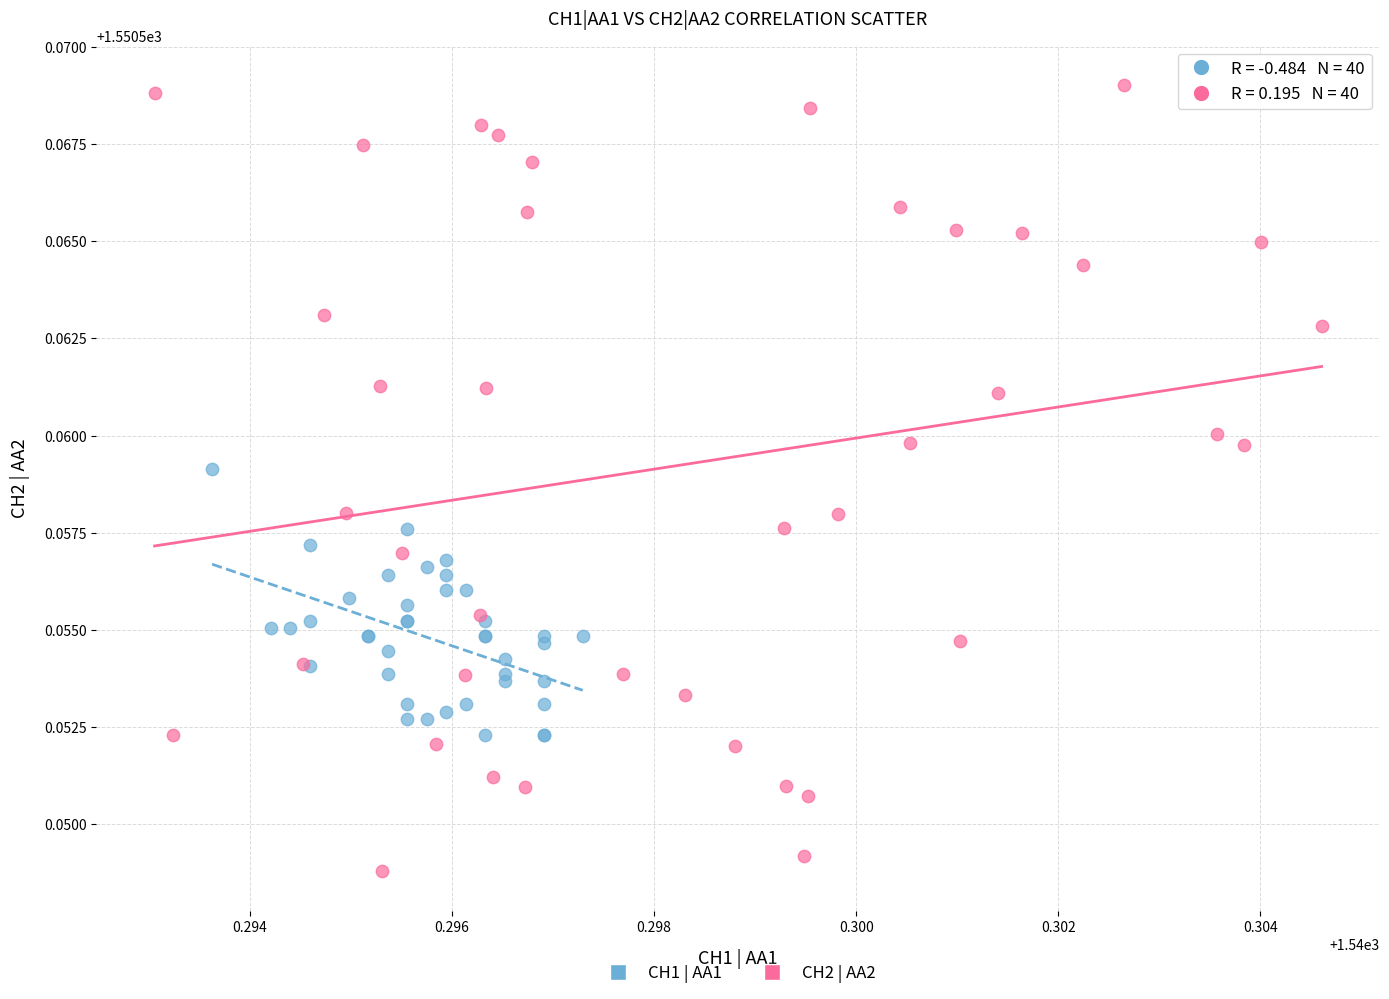

Which series contains the lowest Y value?

CH2 | AA2